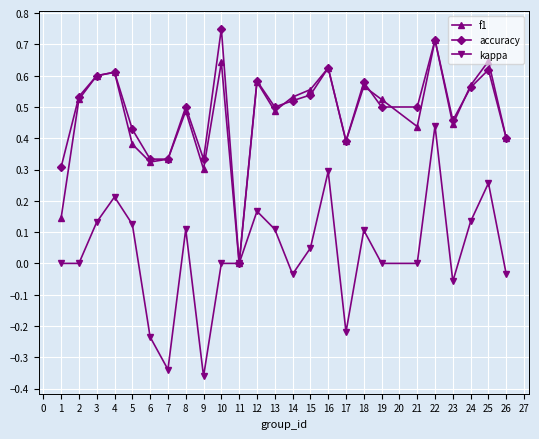

True or false: f1 has a value of 1.1 at 22.

False